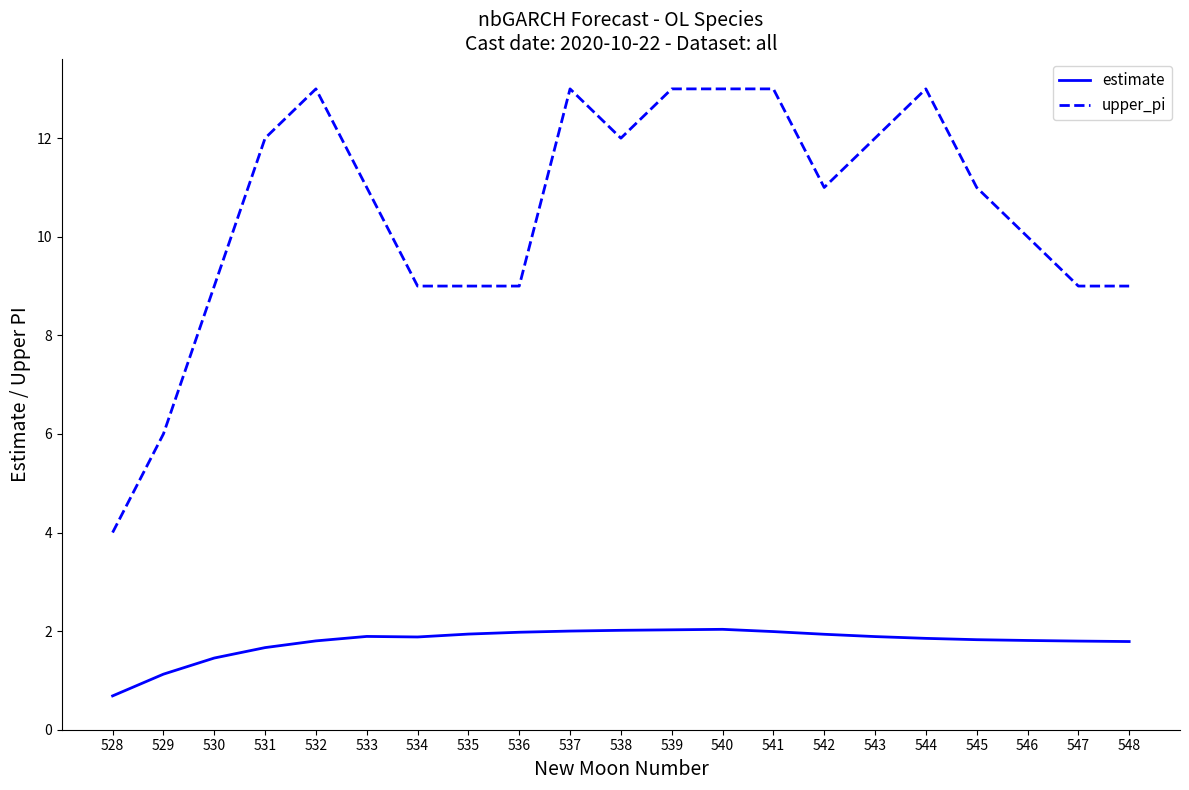

Is it true that estimate equals 2.6 at 543?

False